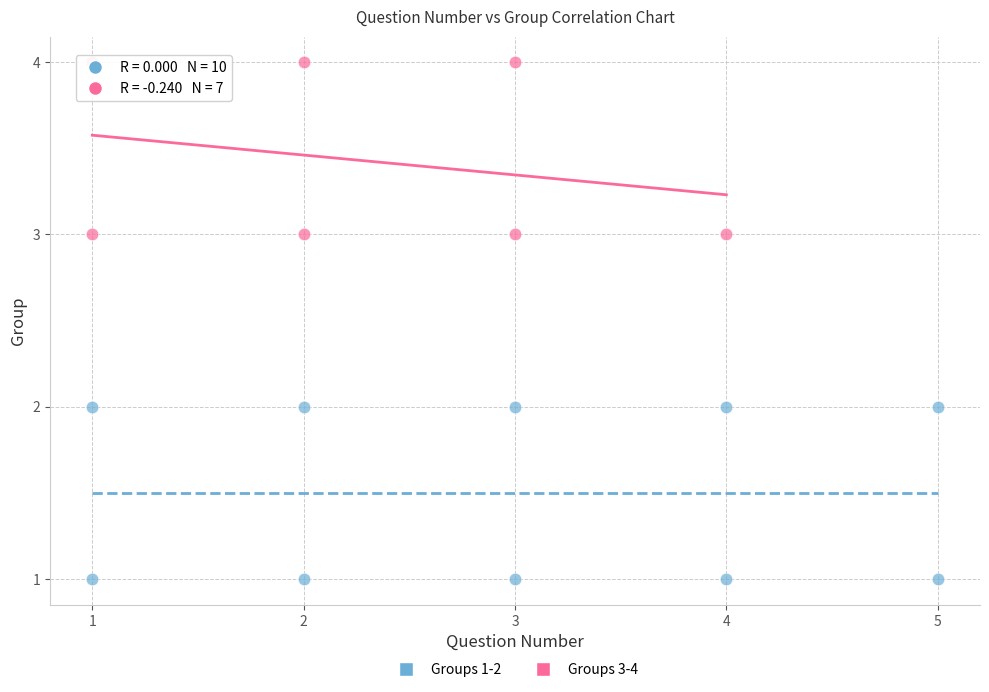

Which series reaches the maximum Y coordinate?

Groups 3-4